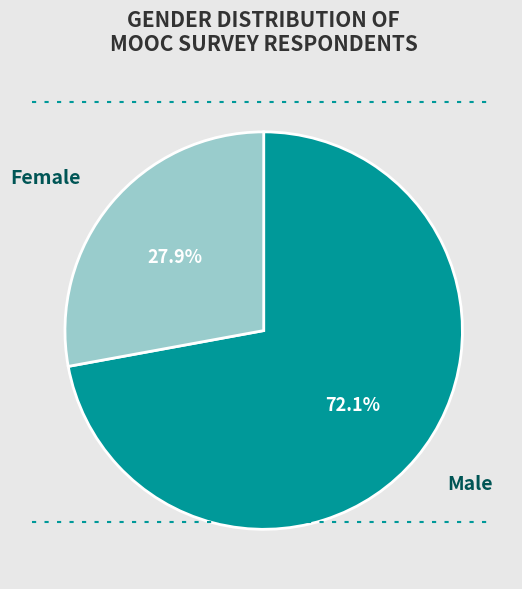

How many slices are in this pie chart?

2